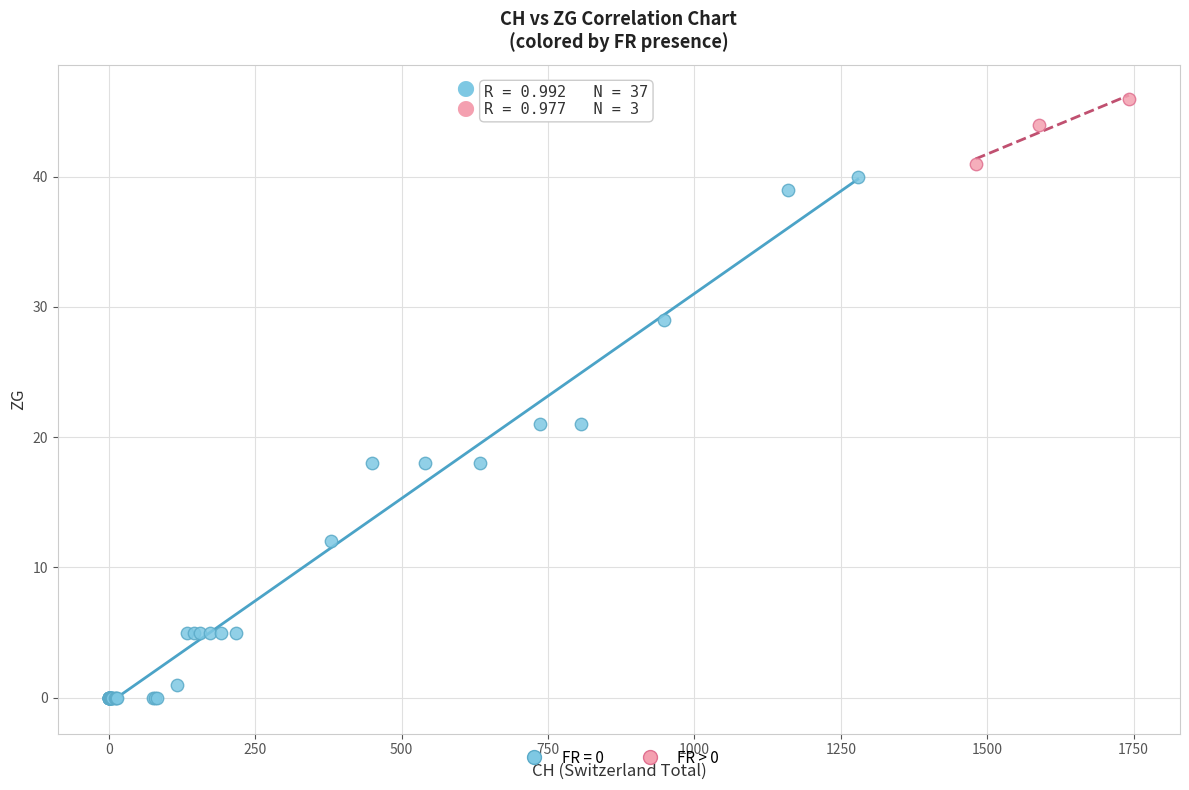

Which series has the largest Y range (max minus min)?

FR = 0